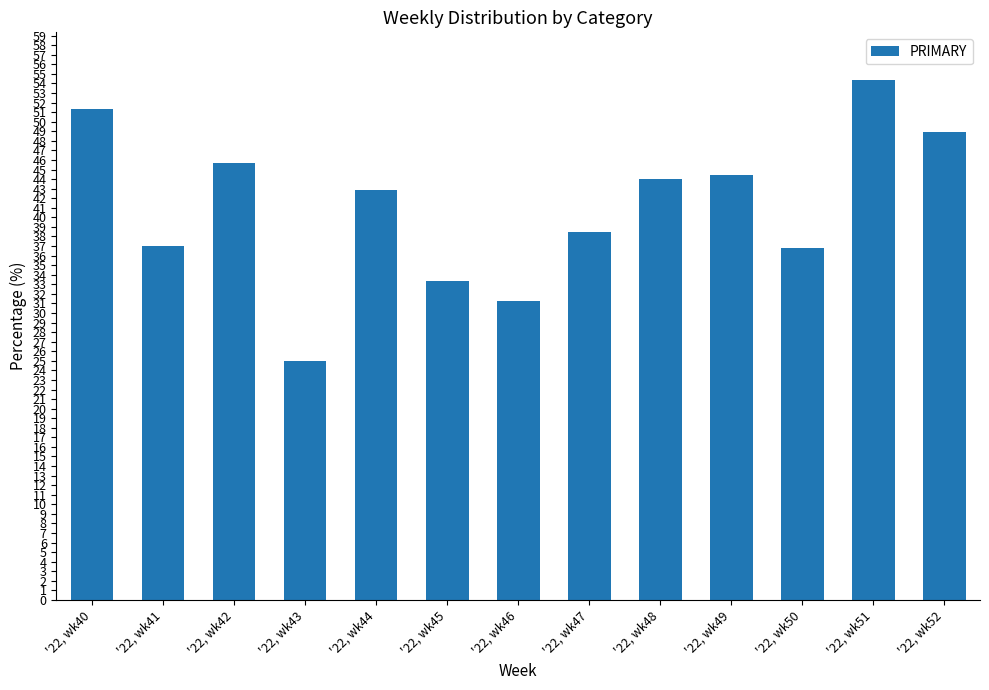

Rank the categories by value from highest to lowest.

'22, wk51, '22, wk40, '22, wk52, '22, wk42, '22, wk49, '22, wk48, '22, wk44, '22, wk47, '22, wk41, '22, wk50, '22, wk45, '22, wk46, '22, wk43